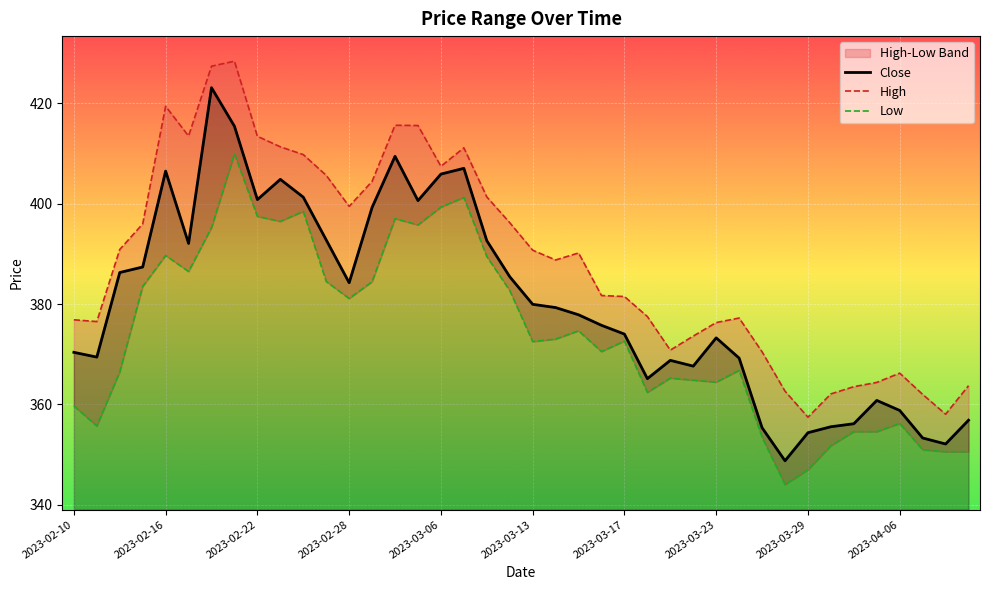

True or false: High has more than 1 interior local peaks.

True